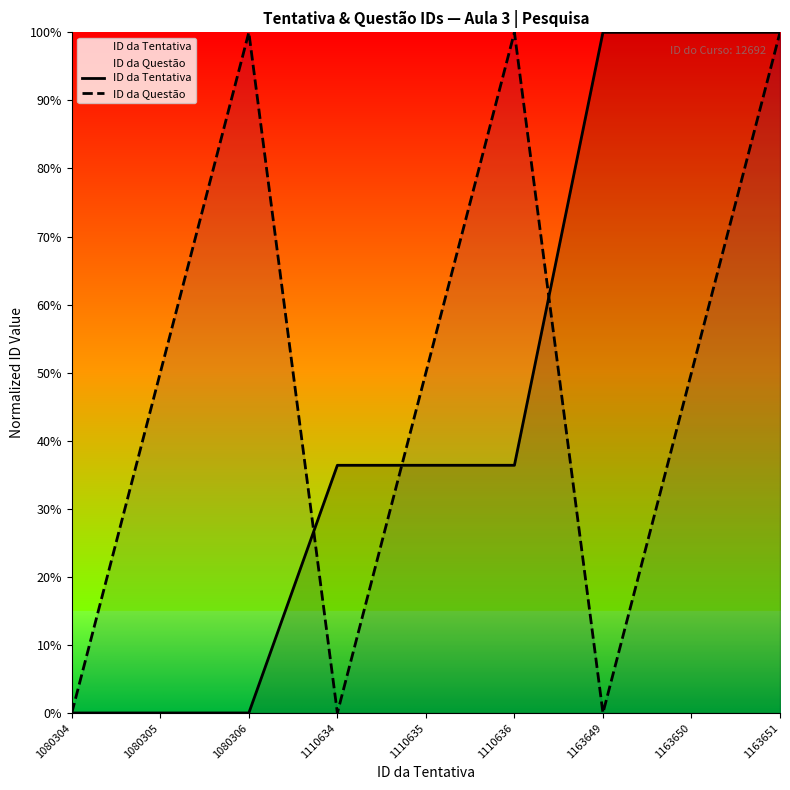

What is the value of the ID da Questão point at the 2nd from the left?

0.5